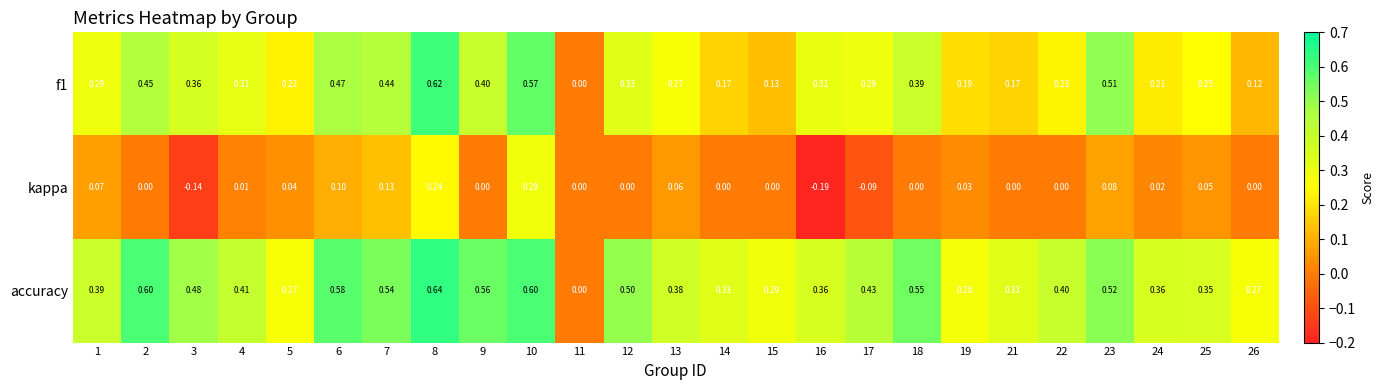

Which series has the widest spread of values?

accuracy